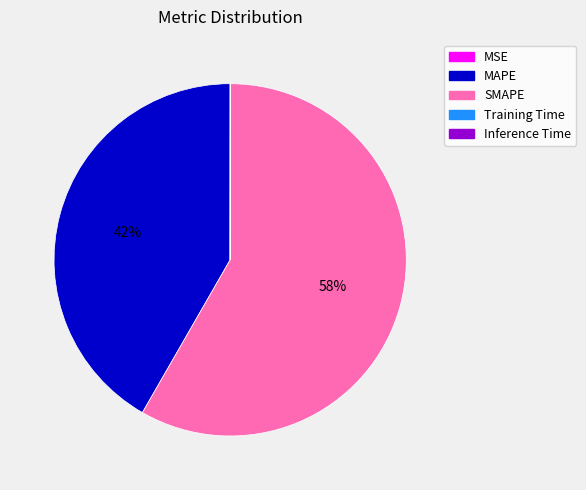

Does SMAPE represent more than half of the total?

Yes